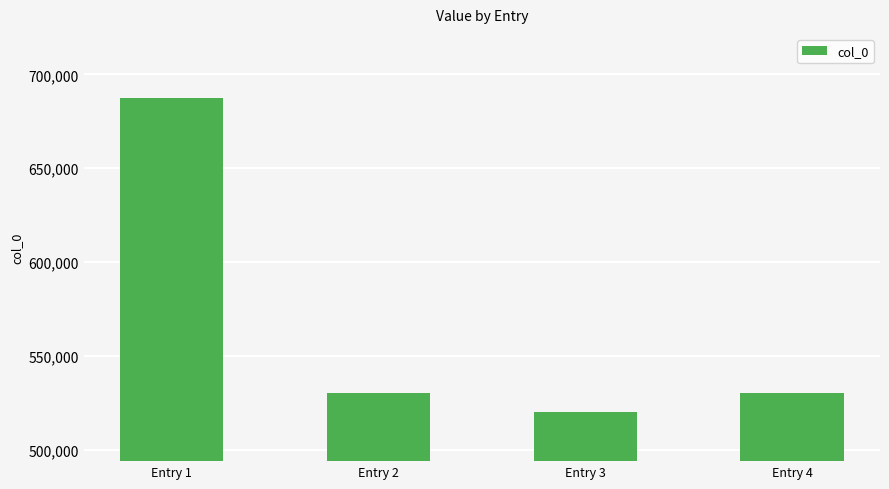

What is the change in value from Entry 2 to Entry 4?

-1